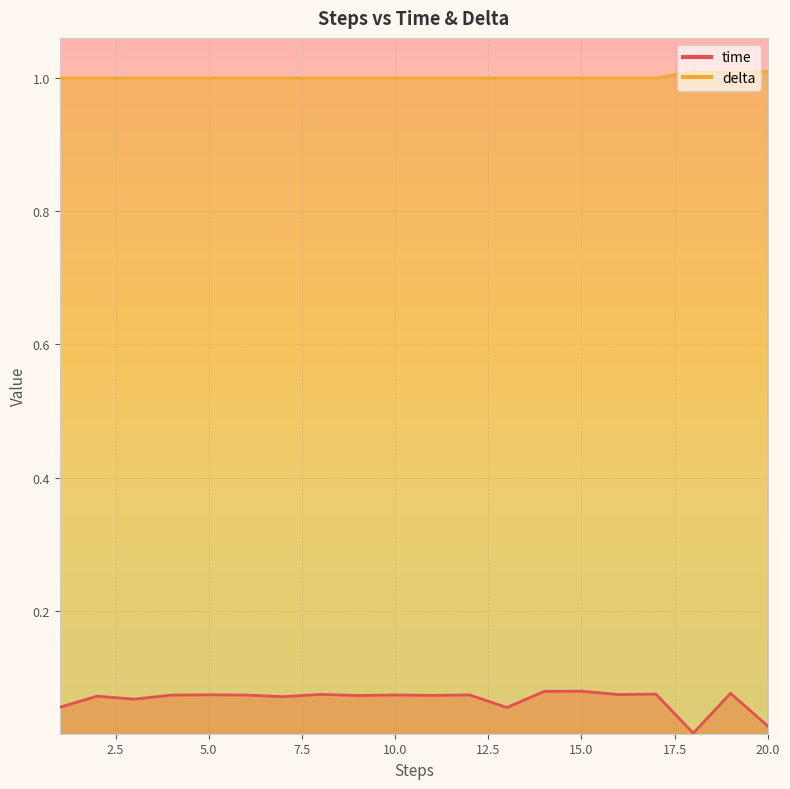

True or false: time has a value of 0.0 at 15.

False